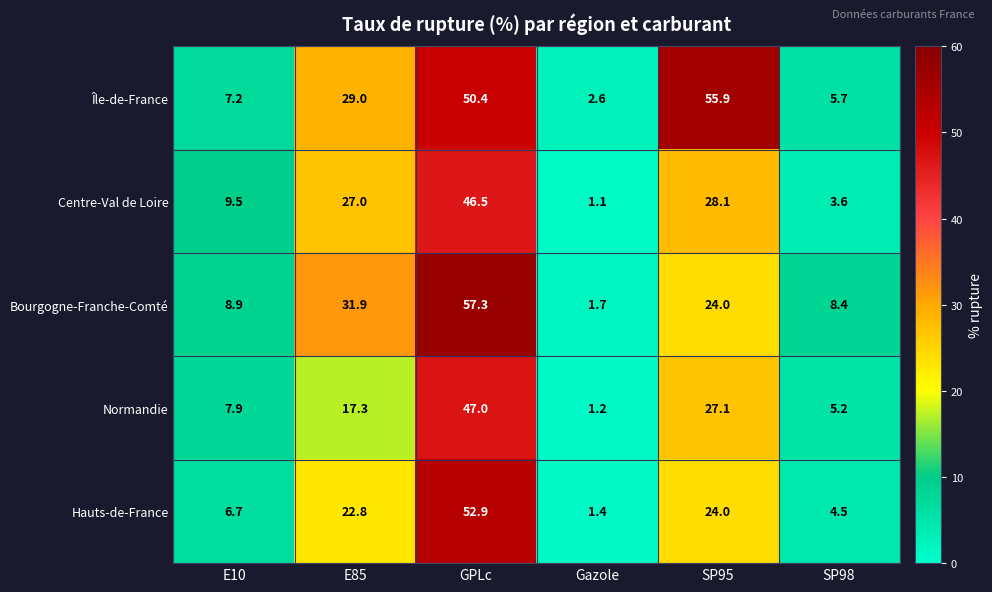

What is the approximate value of Hauts-de-France at E10?

6.7